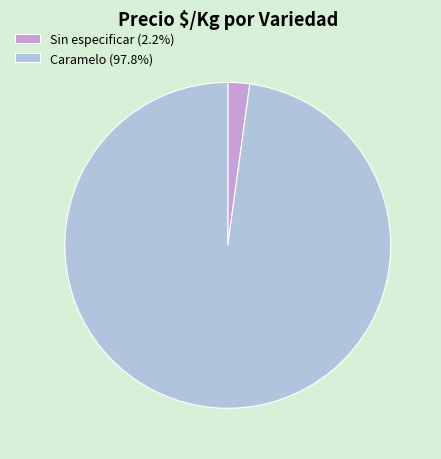

Do Sin especificar (2.2%) and Caramelo (97.8%) together represent more than half of the pie?

Yes